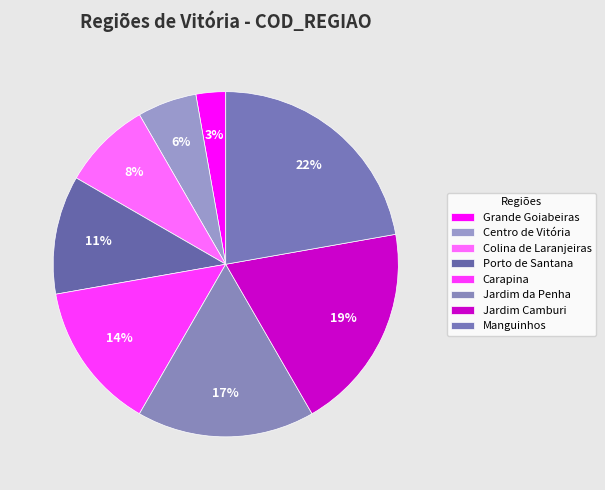

The Jardim Camburi slice represents 33% of the pie. True or false?

False